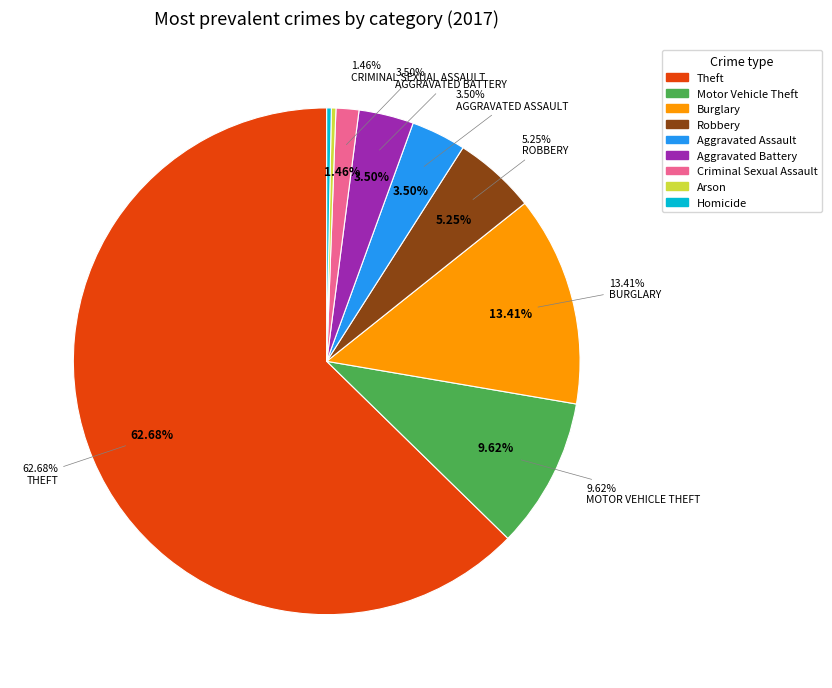

Which category accounts for the majority?

Theft